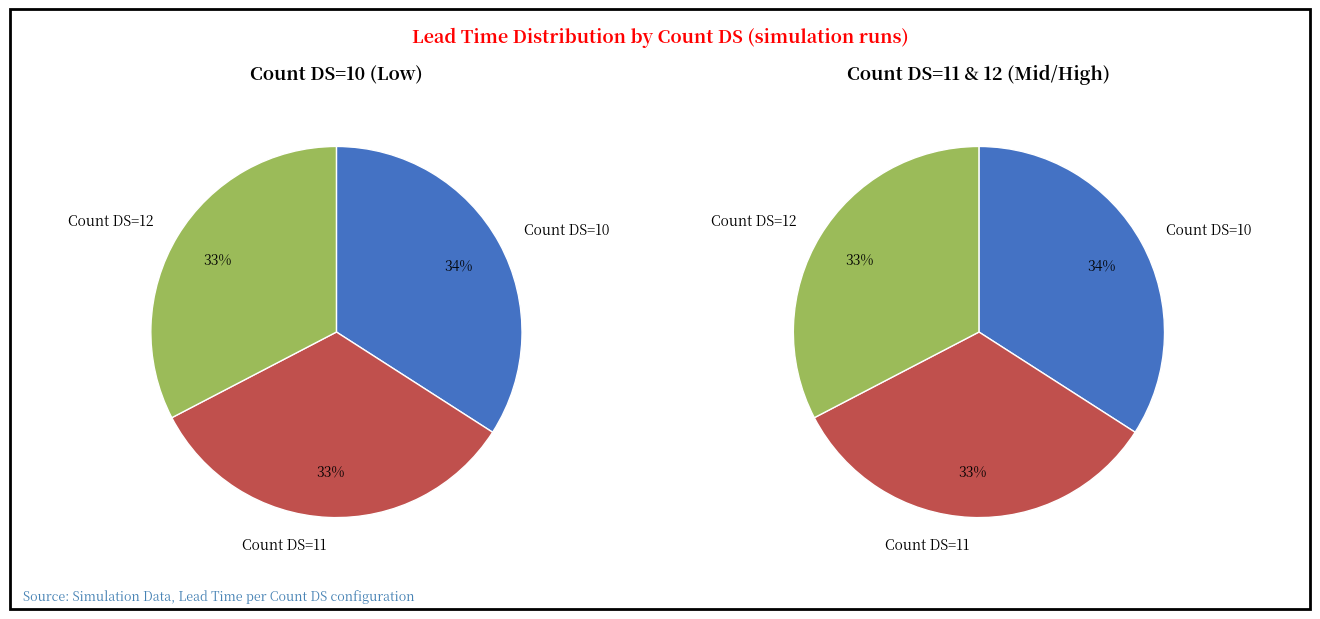

To the nearest percent, what portion does Count DS=10 represent?

34%